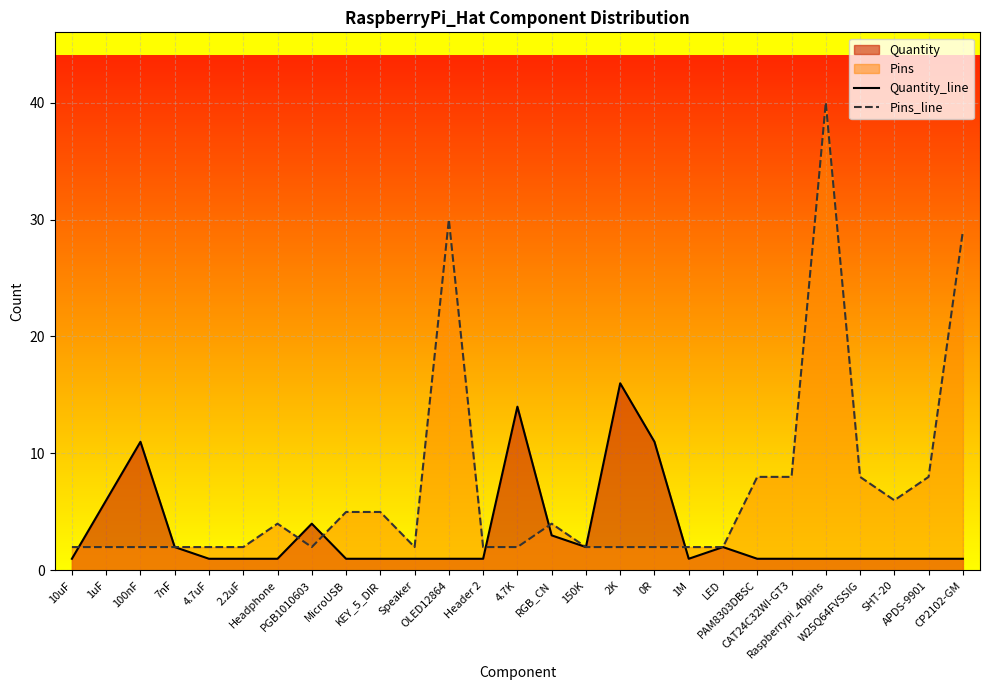

At which label does Pins_line reach its minimum?

10uF